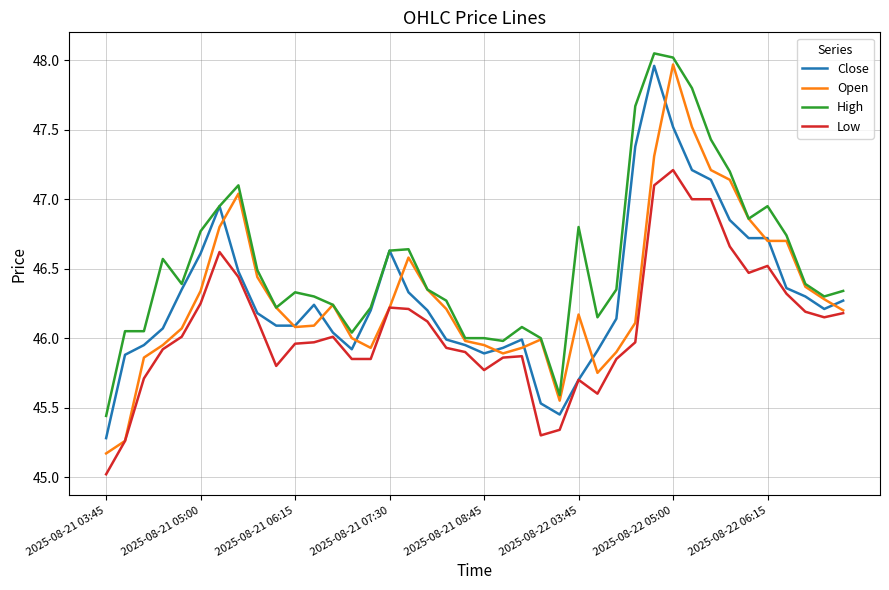

True or false: High has more than 0 interior local peaks.

True